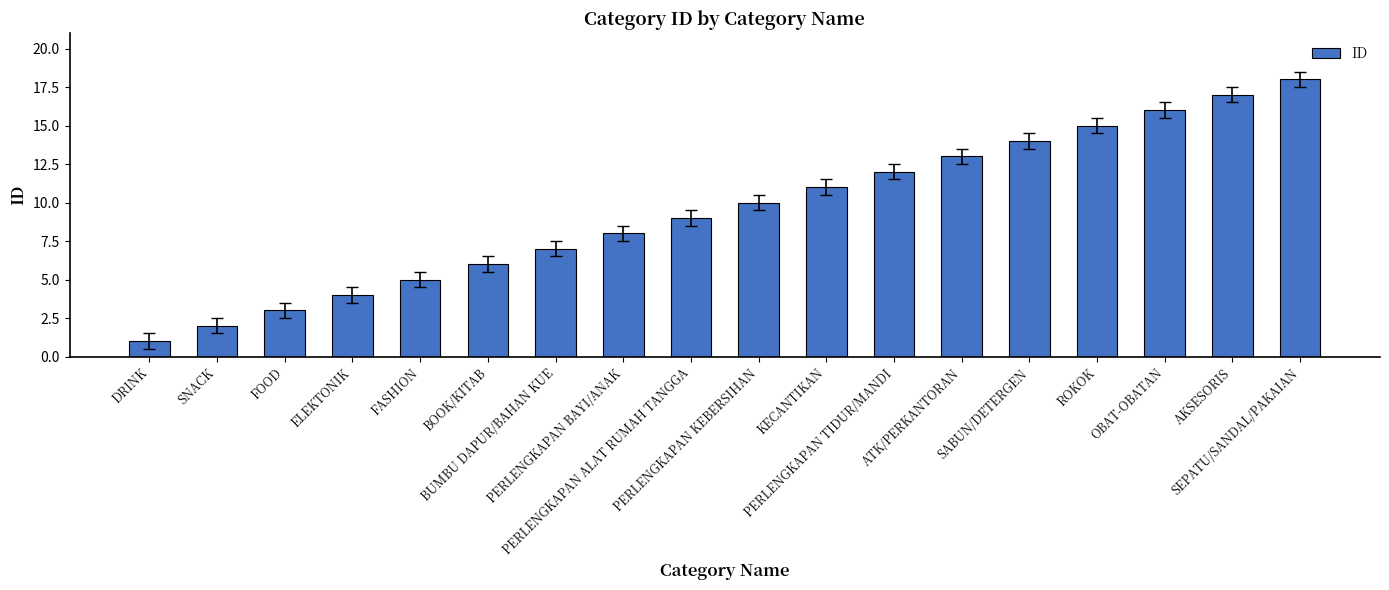

What is the maximum value shown in the chart?

18